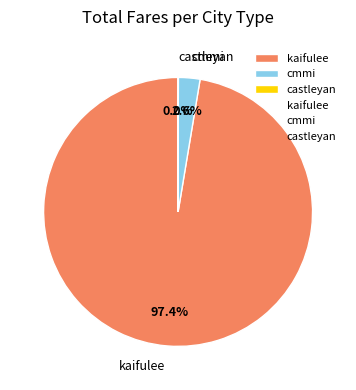

Which has a higher value, cmmi or kaifulee?

kaifulee